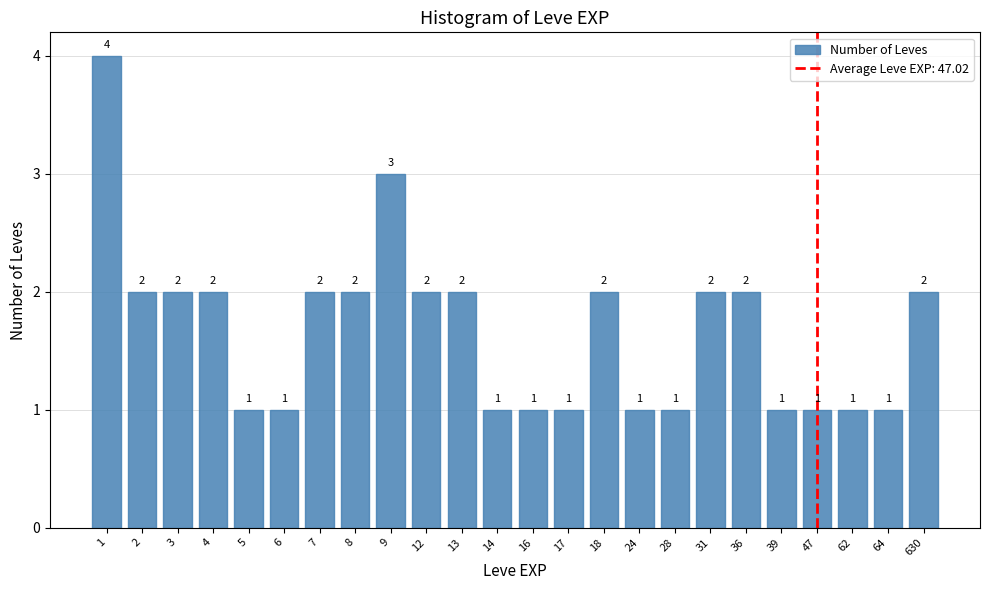

Reading left to right, list all the values displayed in this chart.

1=4	2=2	3=2	4=2	5=1	6=1	7=2	8=2	9=3	12=2	13=2	14=1	16=1	17=1	18=2	24=1	28=1	31=2	36=2	39=1	47=1	62=1	64=1	630=2